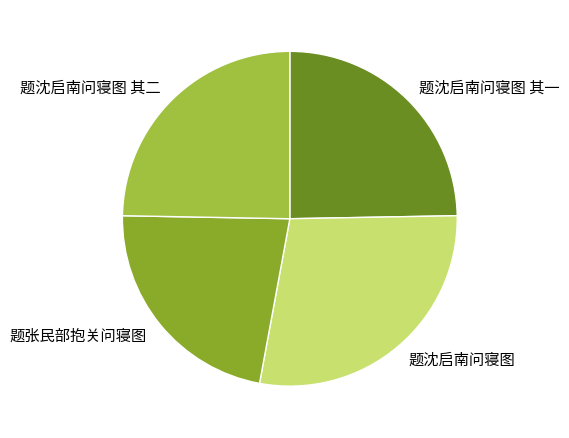

How many slices are in this pie chart?

4